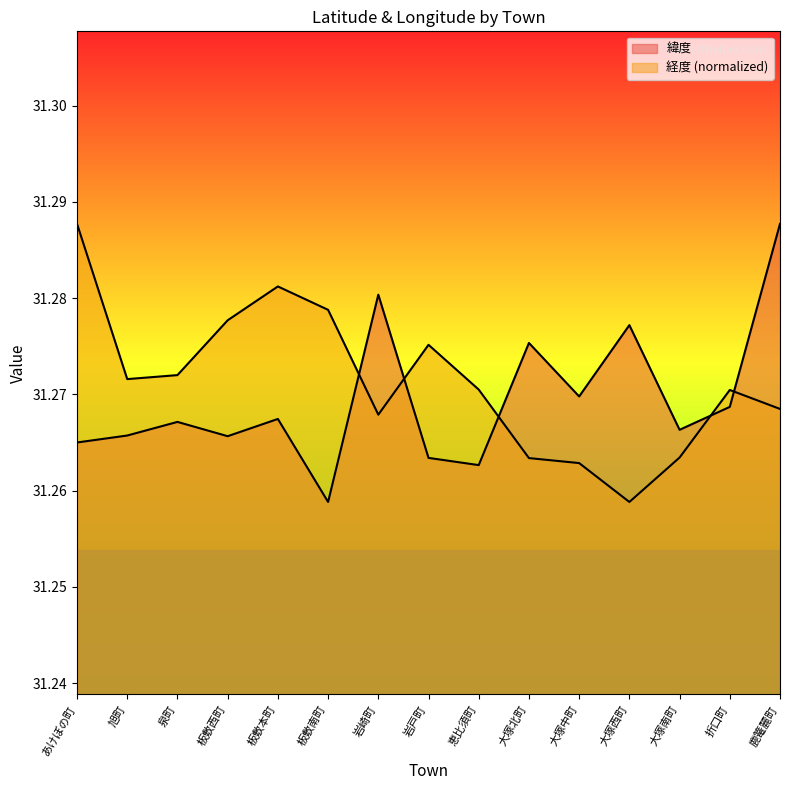

The value of 経度 at 大塚南町 is 11.8. True or false?

False